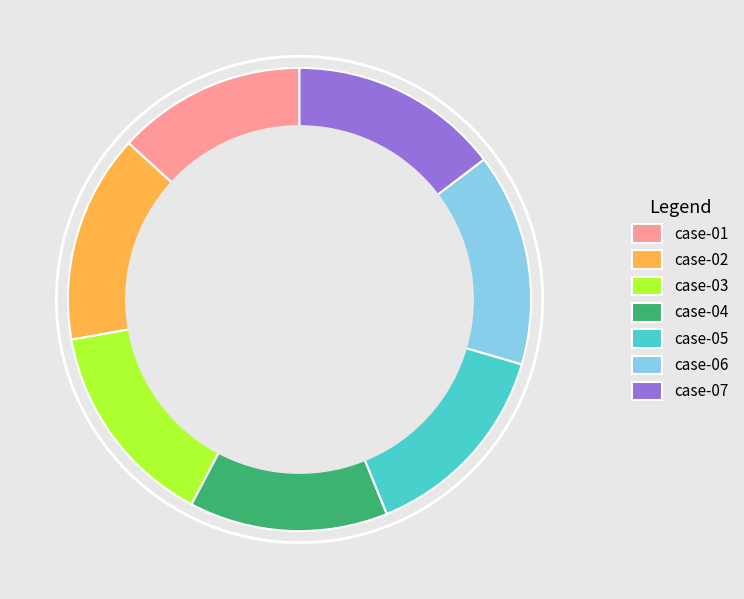

True or false: case-03 accounts for 15% of the total.

True